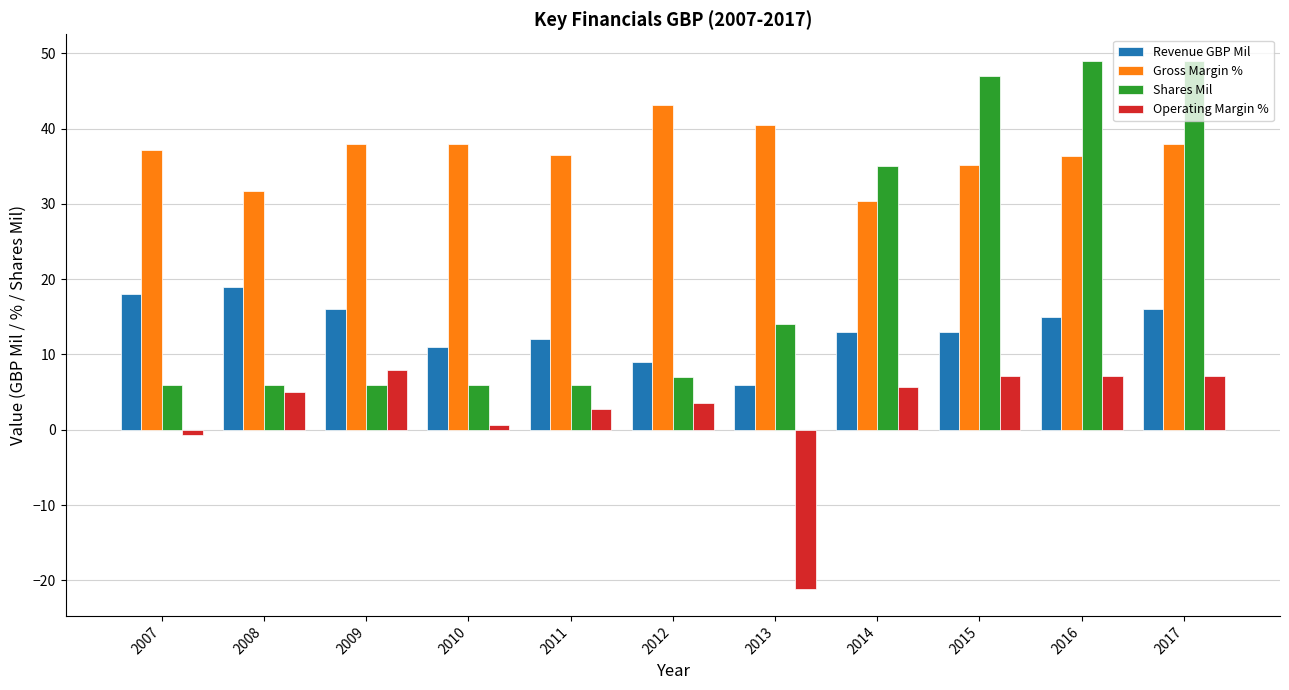

How many data points does each series have?

11